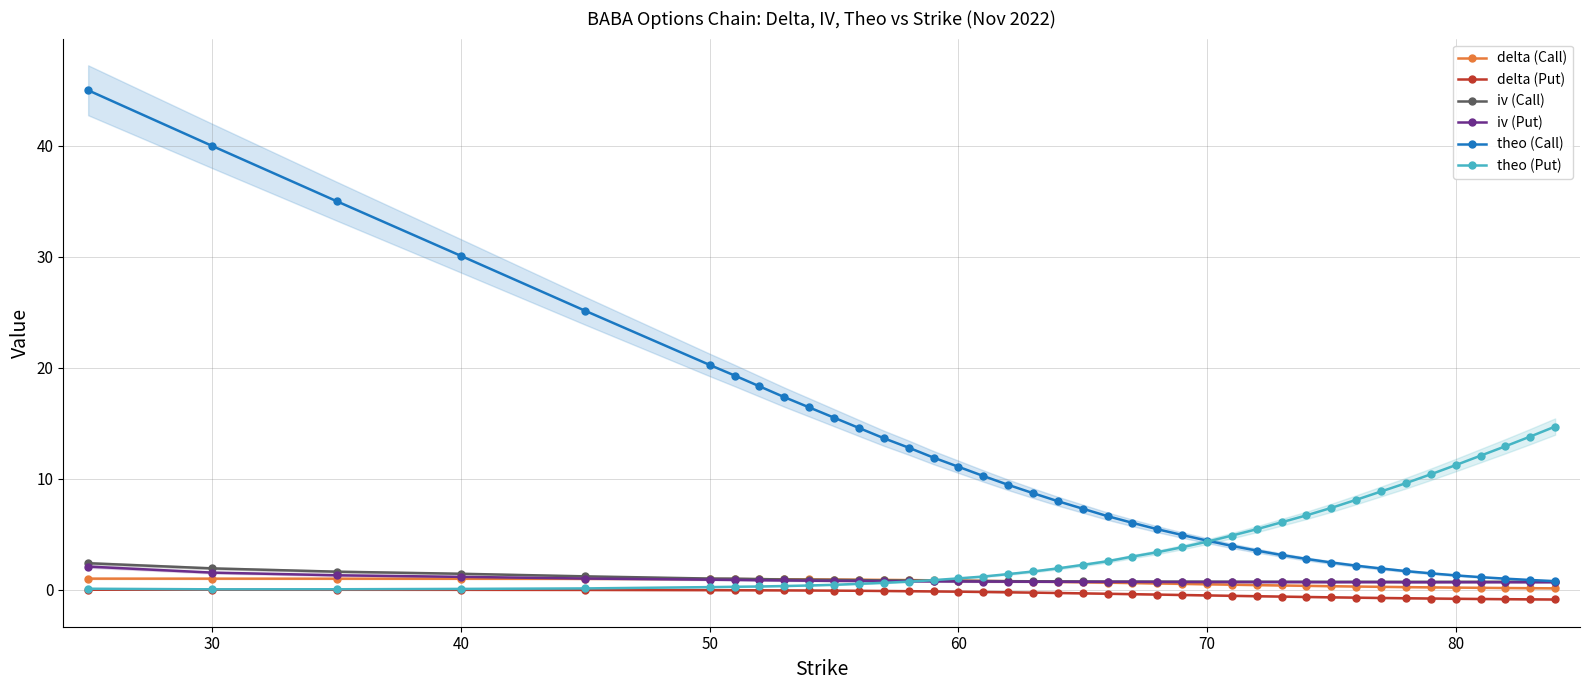

The value of theo (Put) at 70 is 6.4. True or false?

False